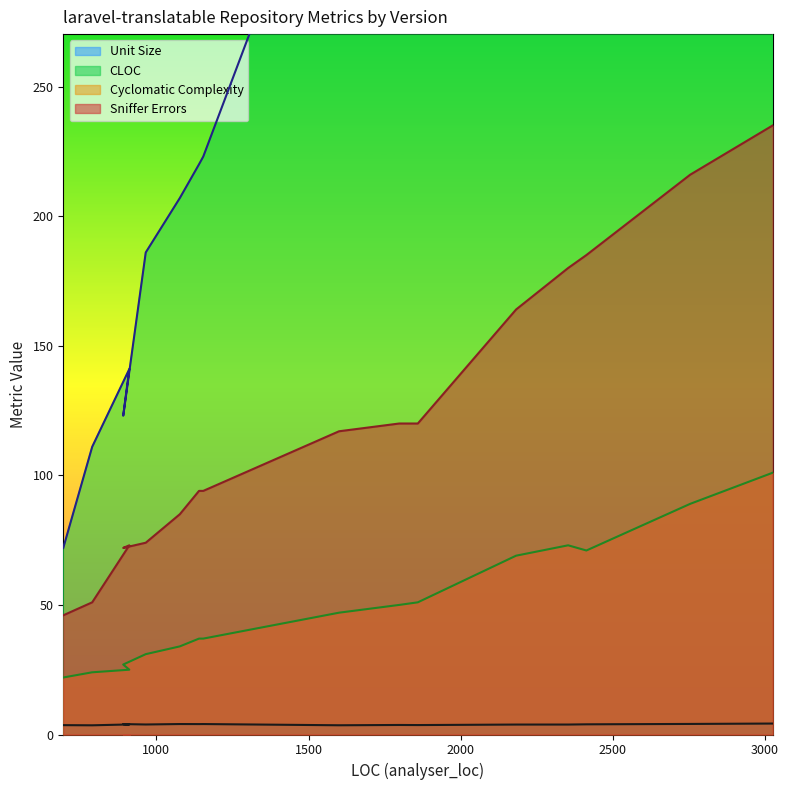

Which series changed the most between v5.1.1 and v5.1.2?

analyser_cloc